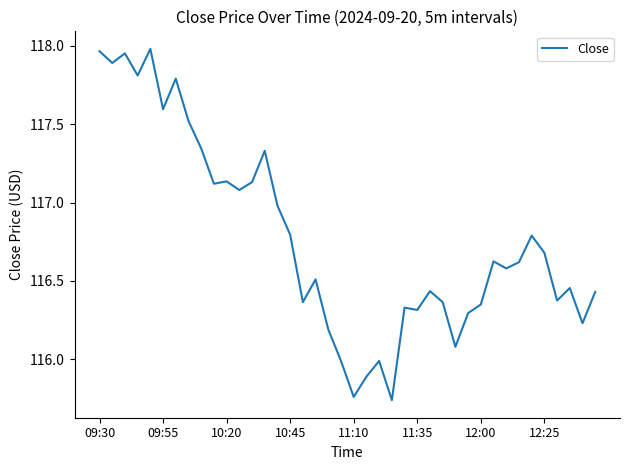

What is the difference between the maximum and minimum values?

2.2